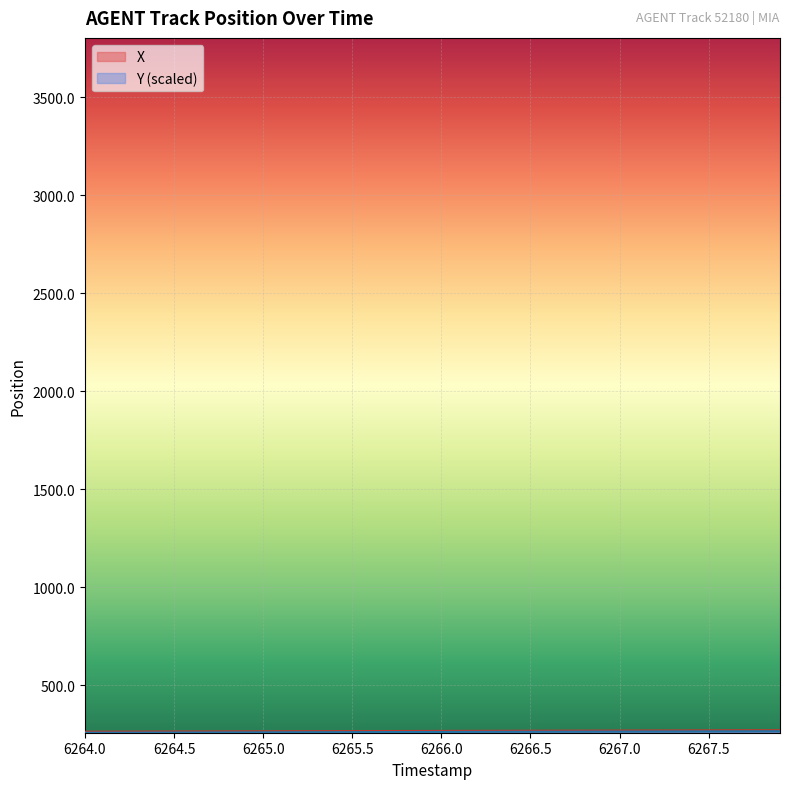

What is the difference between the maximum and minimum values in the X series?

7.7